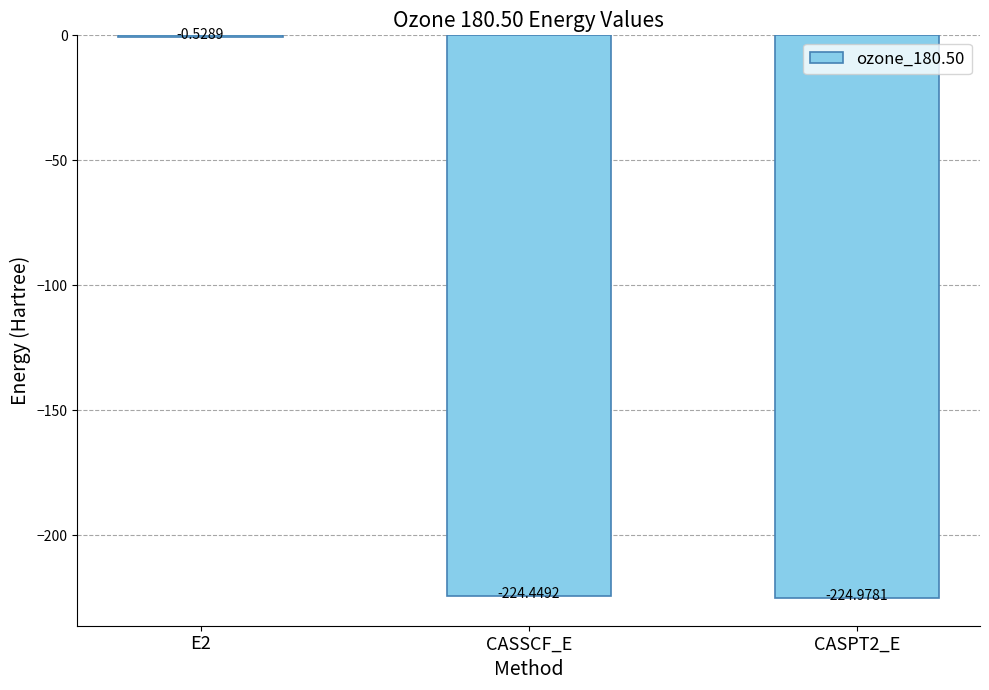

What is the average value?

-150.0